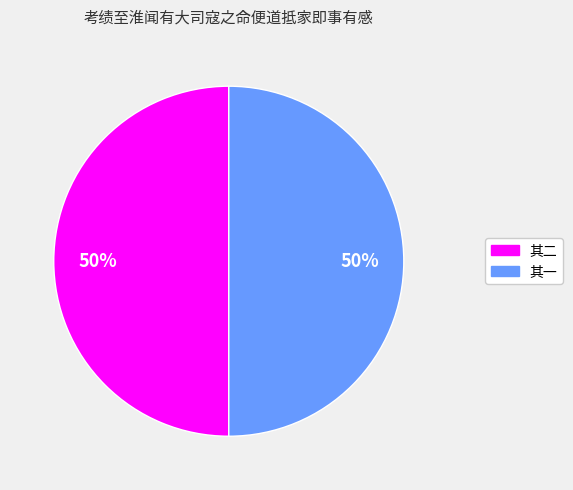

To the nearest percent, what is the average slice percentage?

50%